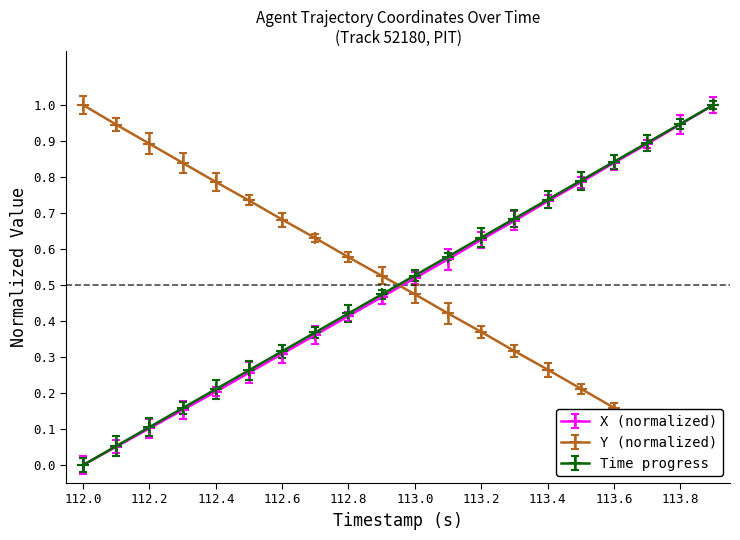

Is it true that X (normalized) equals 0.0 at 112.0?

True